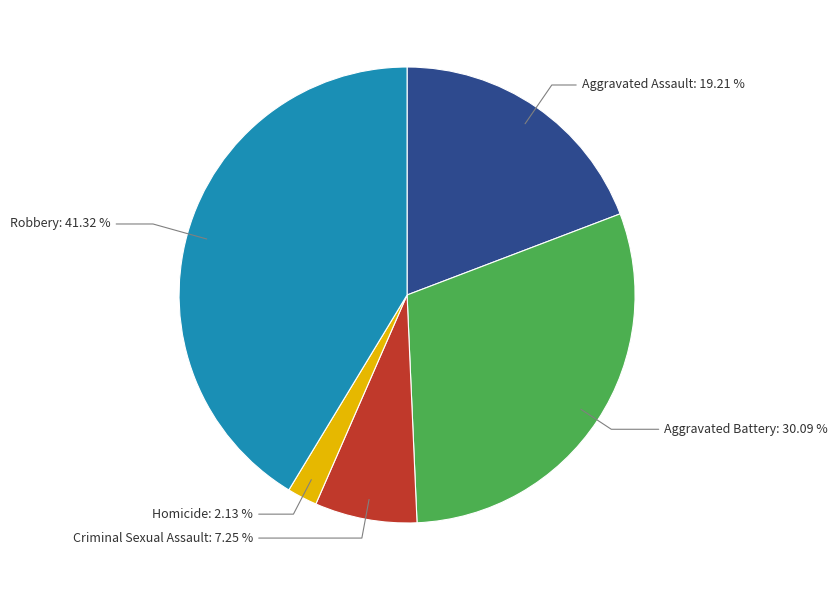

Is there any slice that represents more than half of the pie?

No